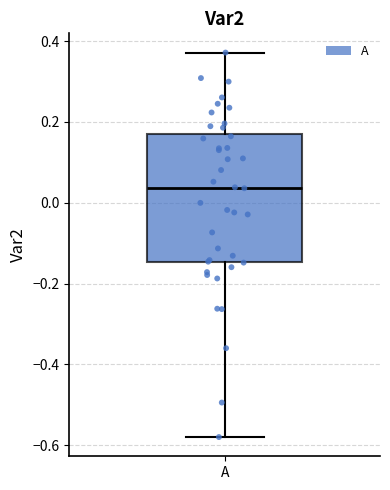

Where does the lower whisker of the box for A end on the y-axis? The values are not printed on the chart, so give them approximately, as read against the axis.

-0.58